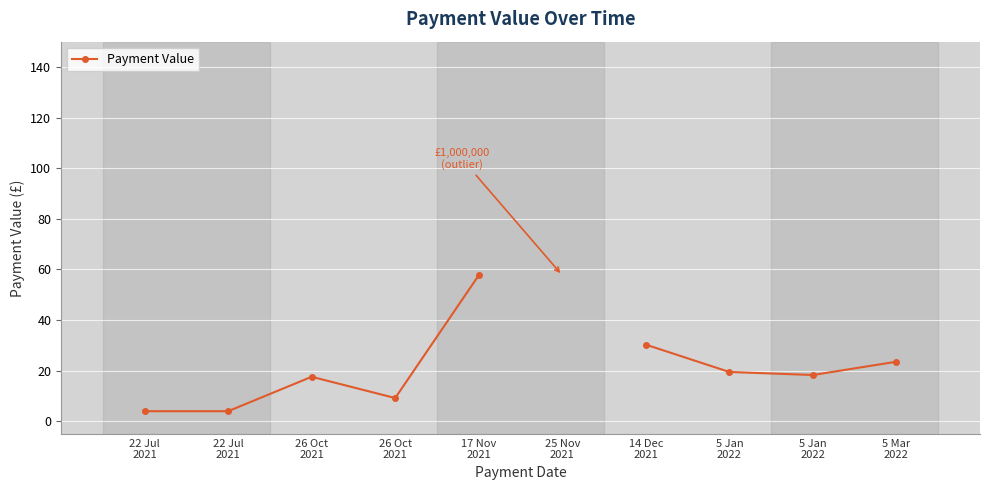

At which label does the data first exceed 57?

17 Nov
2021